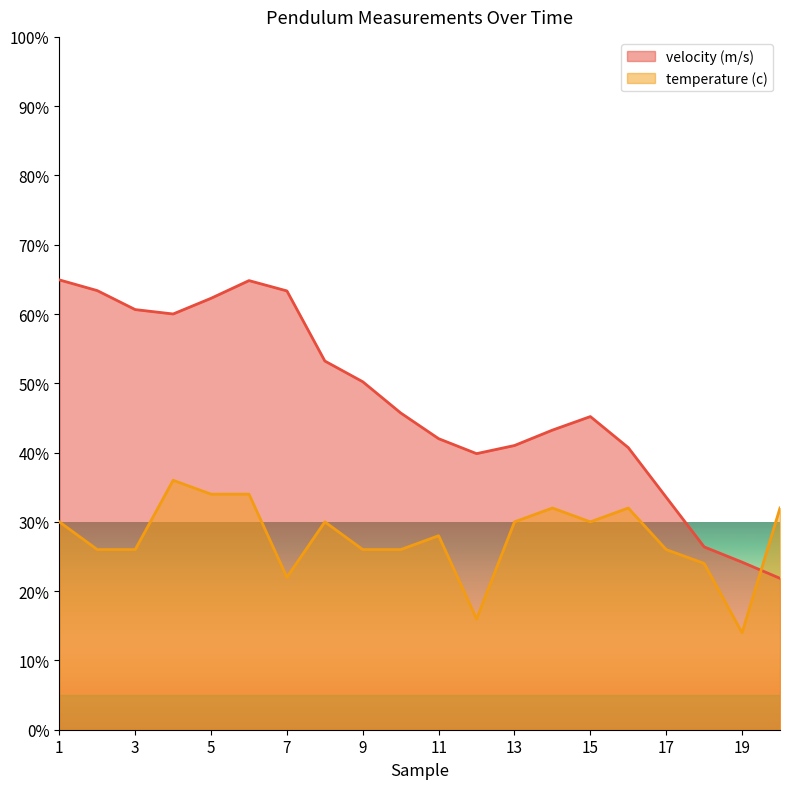

Rank the series at 8 from lowest to highest value.

temperature (c), velocity (m/s)